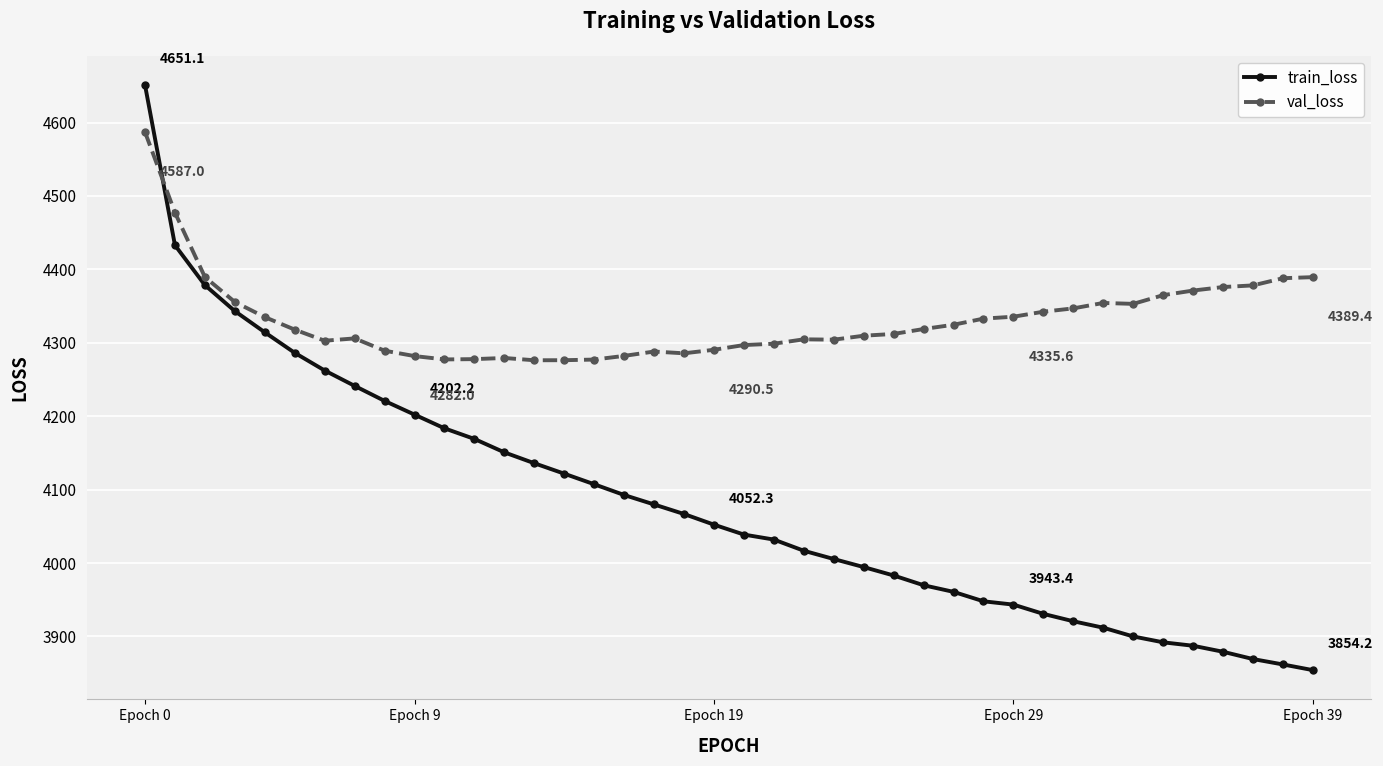

What is the average value of the train_loss series?

4082.3